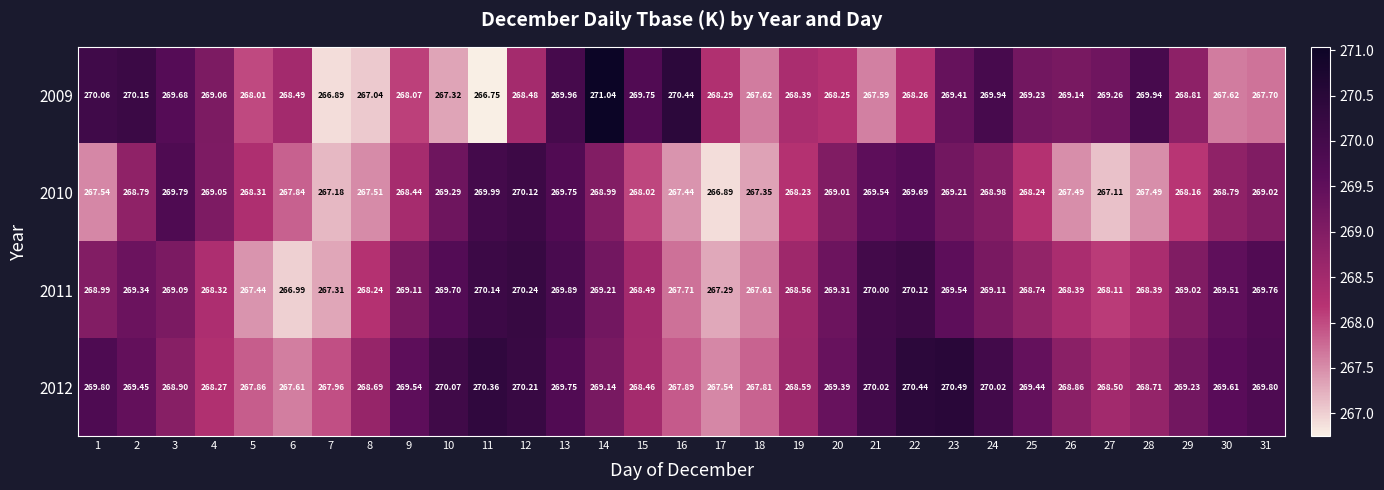

Is the value of 2009 at 1 greater than the value of 2011 at 11?

No